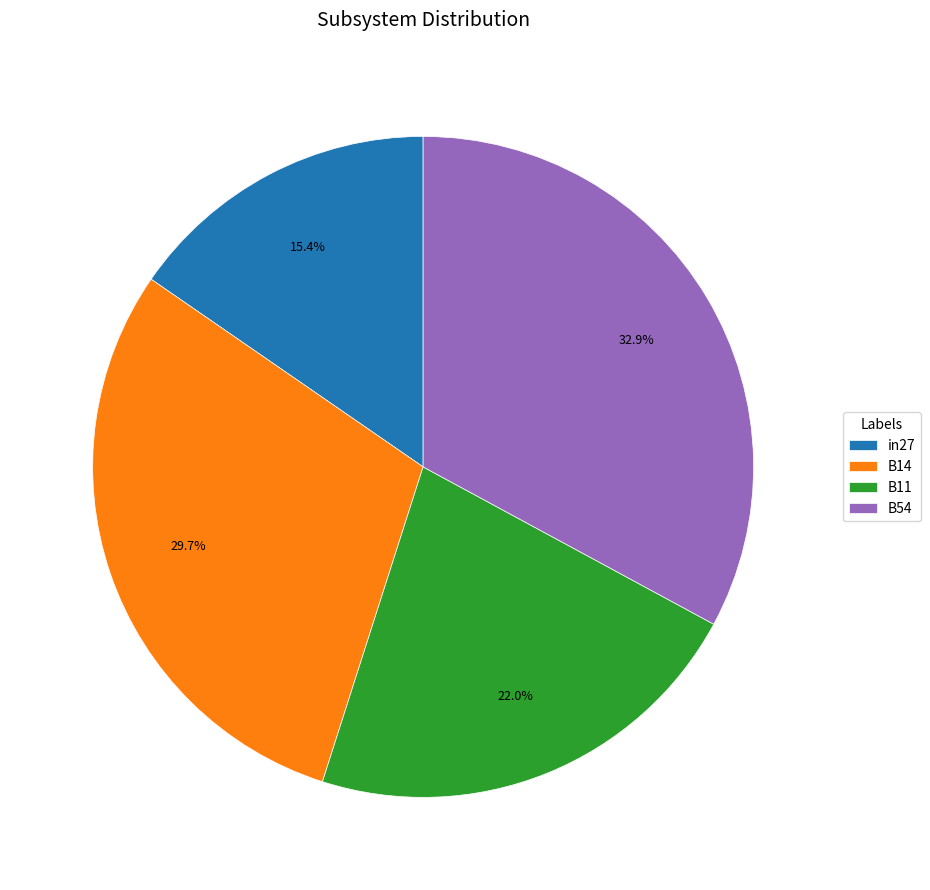

Rank the categories by value from highest to lowest.

B54, B14, B11, in27